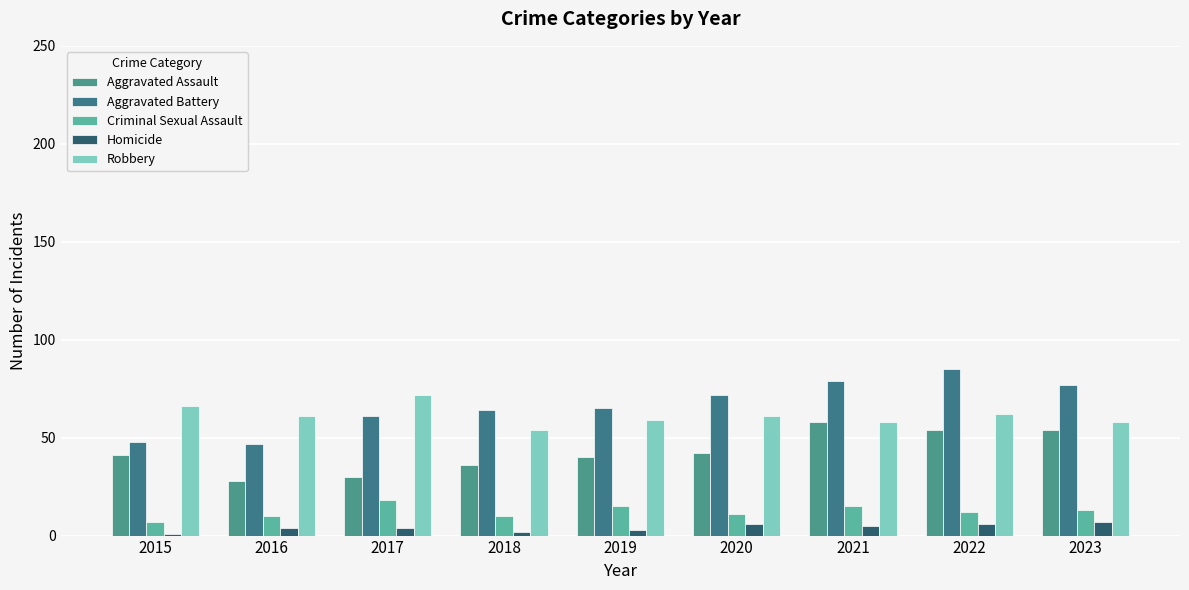

What is the difference between the second highest and second lowest values in the Aggravated Assault series?

24